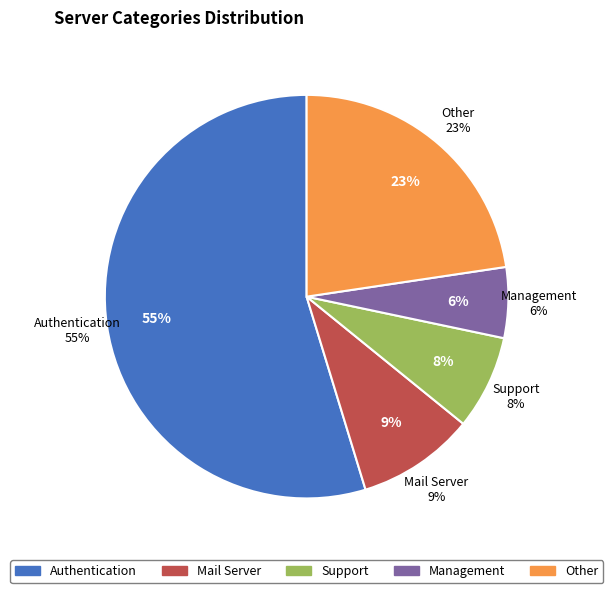

To the nearest percent, what is the combined percentage of Support and Mail Server?

17%